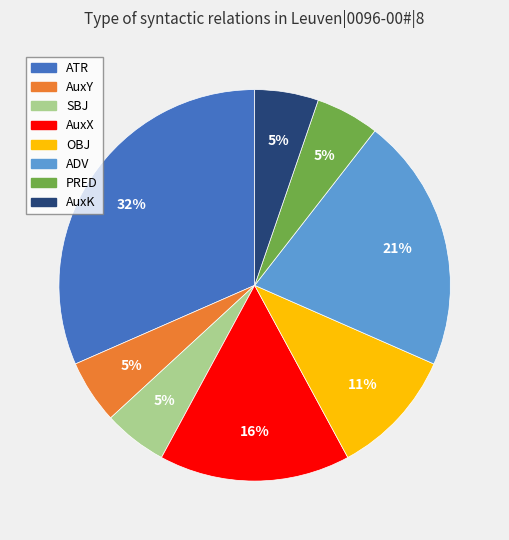

Do AuxX and ADV together represent more than half of the pie?

No